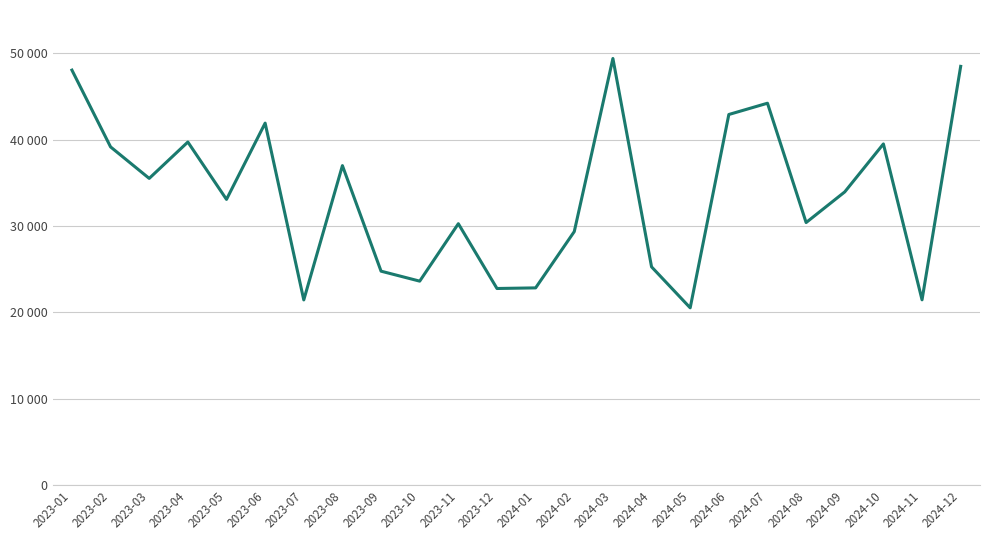

Does the chart have visible grid lines?

Yes